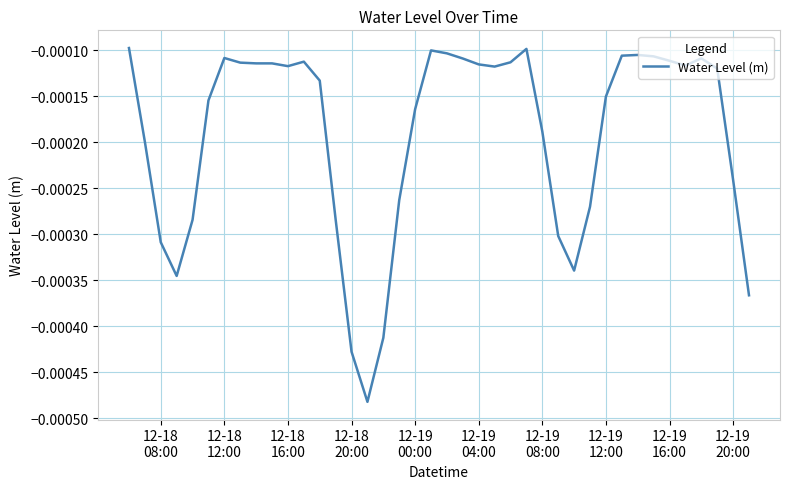

Is this an area chart (filled region under the line)?

No